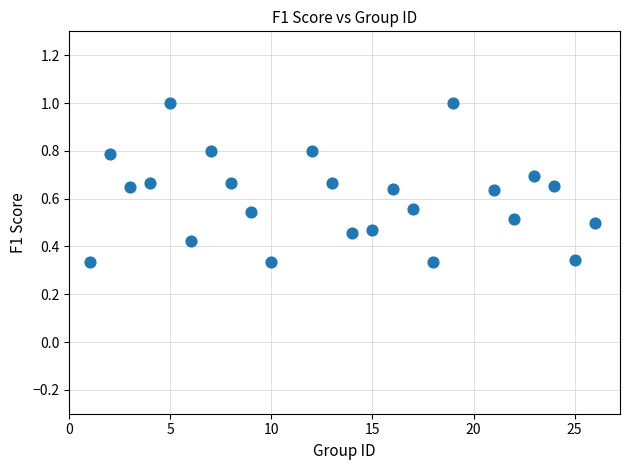

What is the range of X values (max minus min)?

25.0